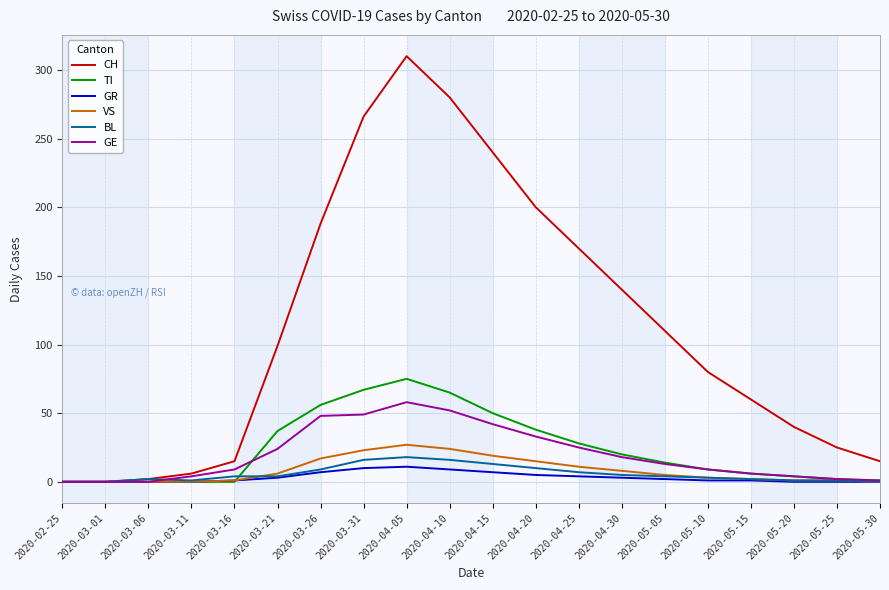

Is it true that CH equals 200 at 2020-04-20?

True